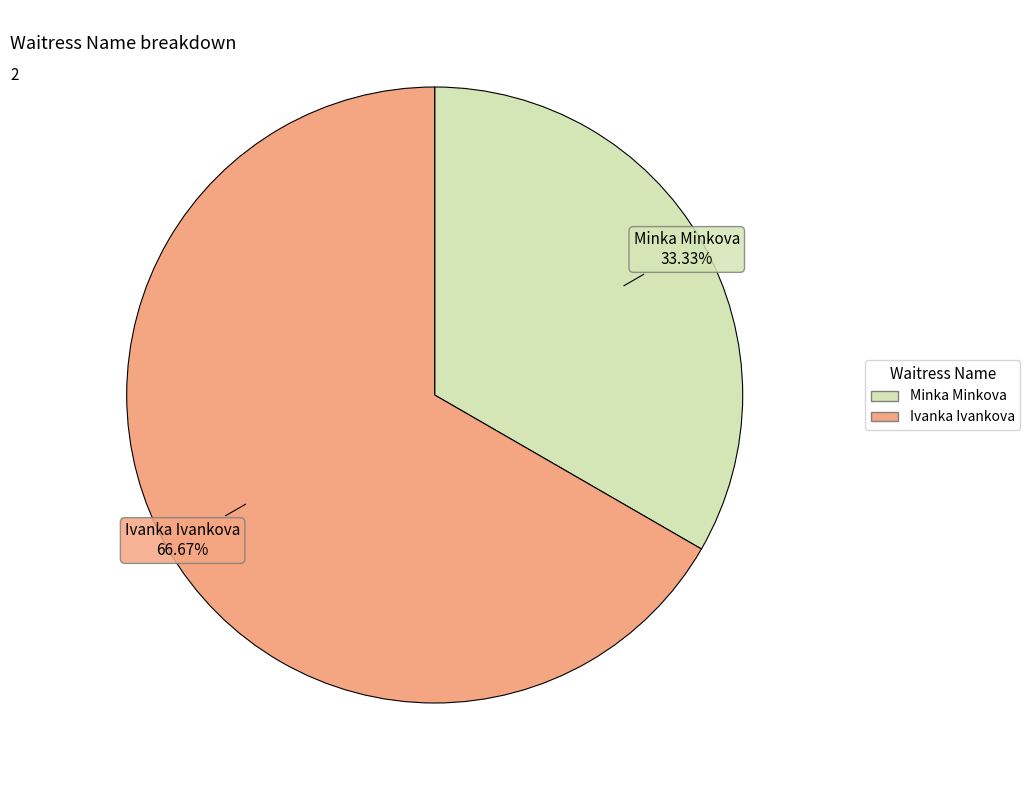

Do Minka Minkova and Ivanka Ivankova together represent more than half of the pie?

Yes